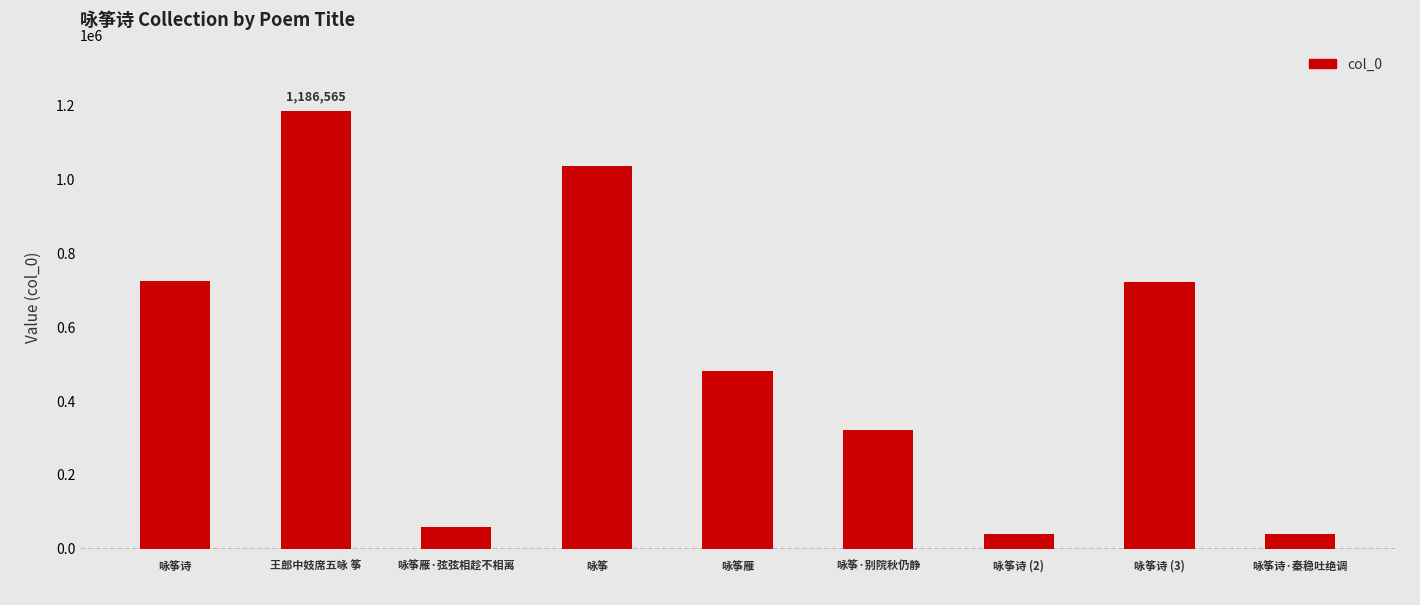

What position from the right is 咏筝诗 (2)?

3